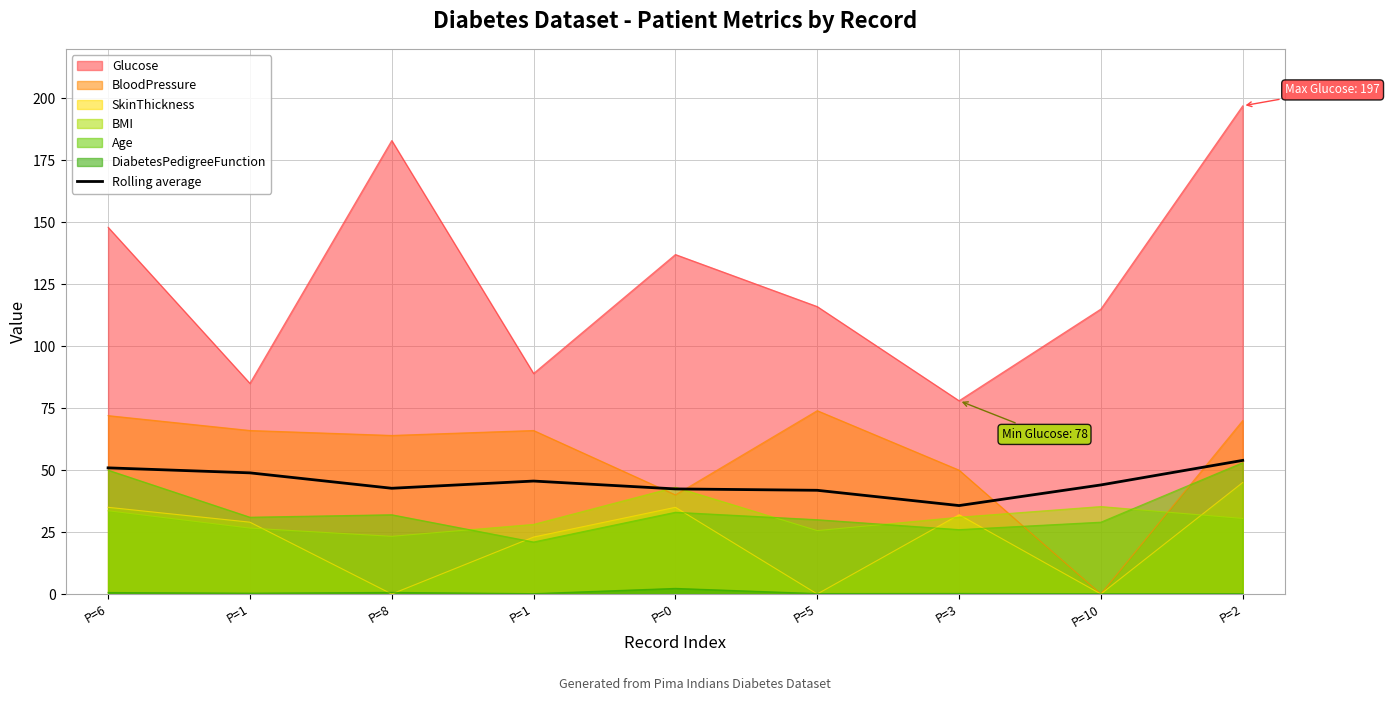

What is the change in value from P=1 to P=5?

-3.7